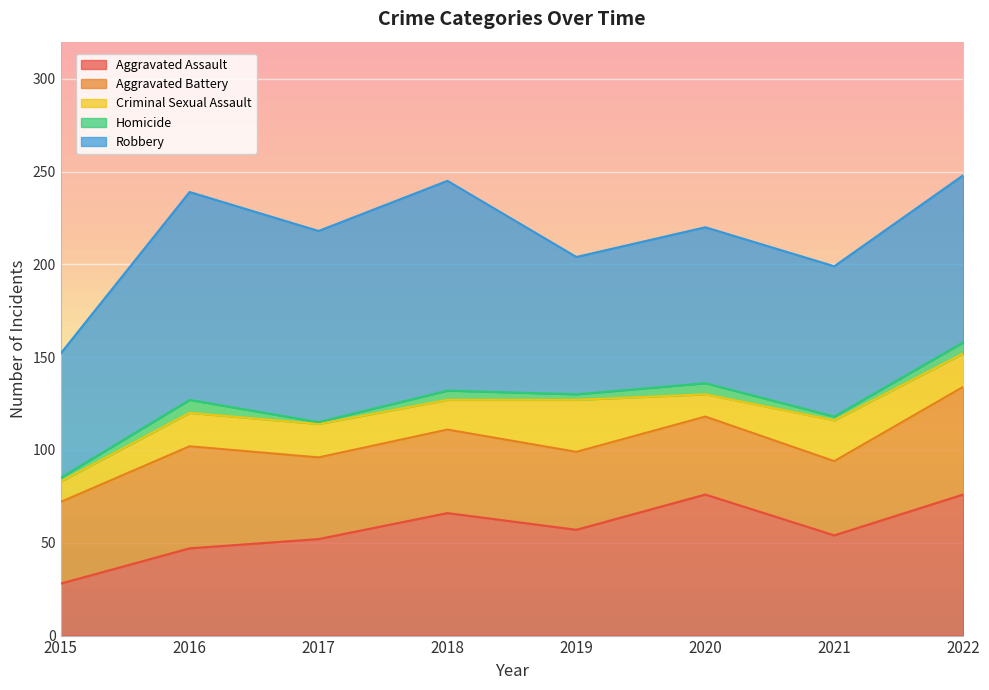

What is the highest value of the Aggravated Assault series?

76